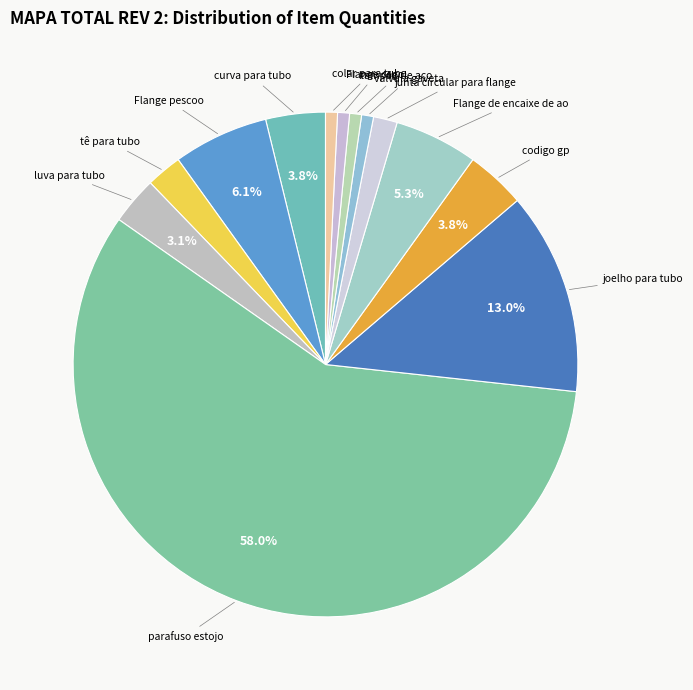

How much of the chart is everything except Flange pescoo?

93.9%